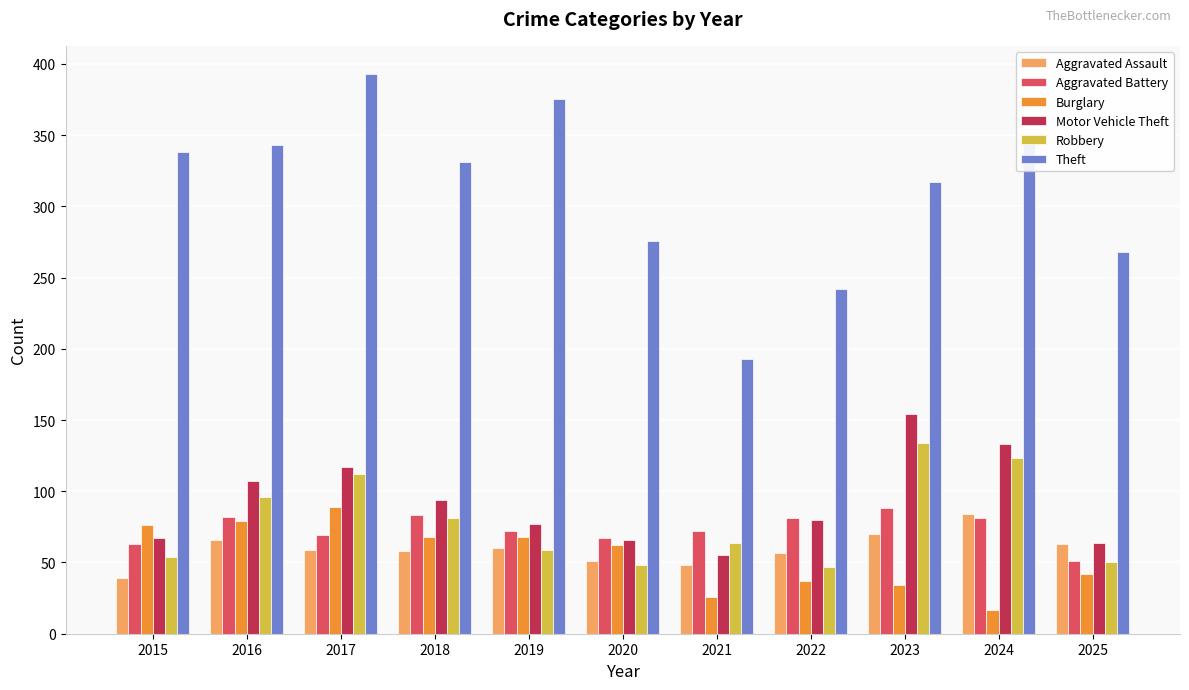

Which category has the highest value in the Theft series?

2017